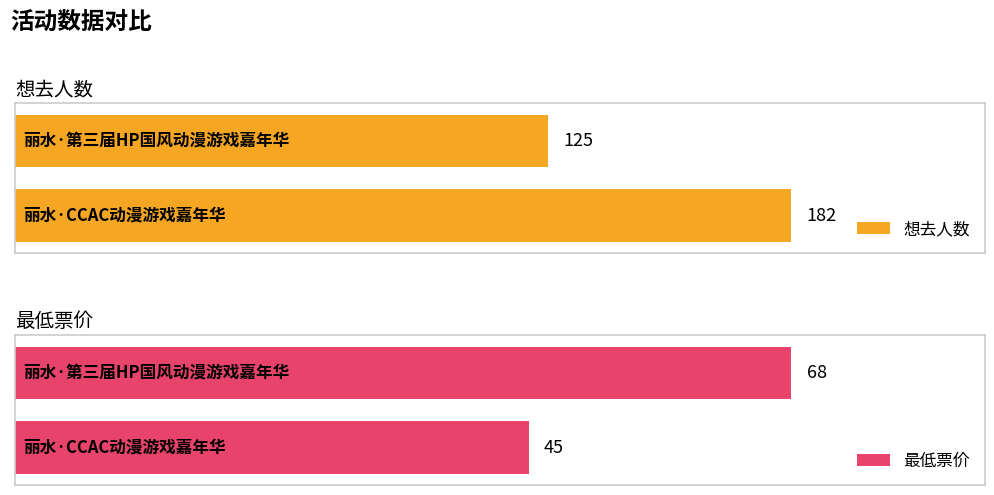

What are all the series names shown in the legend?

想去人数, 最低票价